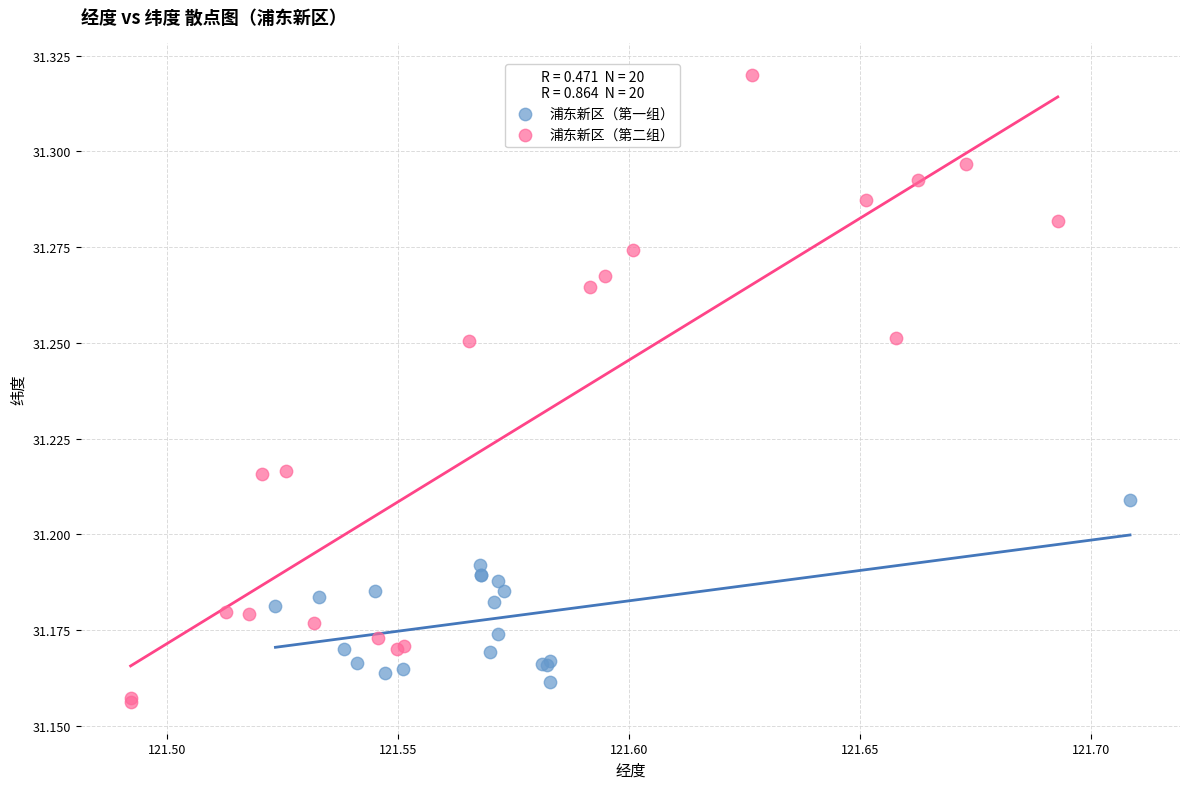

Which series contains the highest Y value?

浦东新区（第二组）